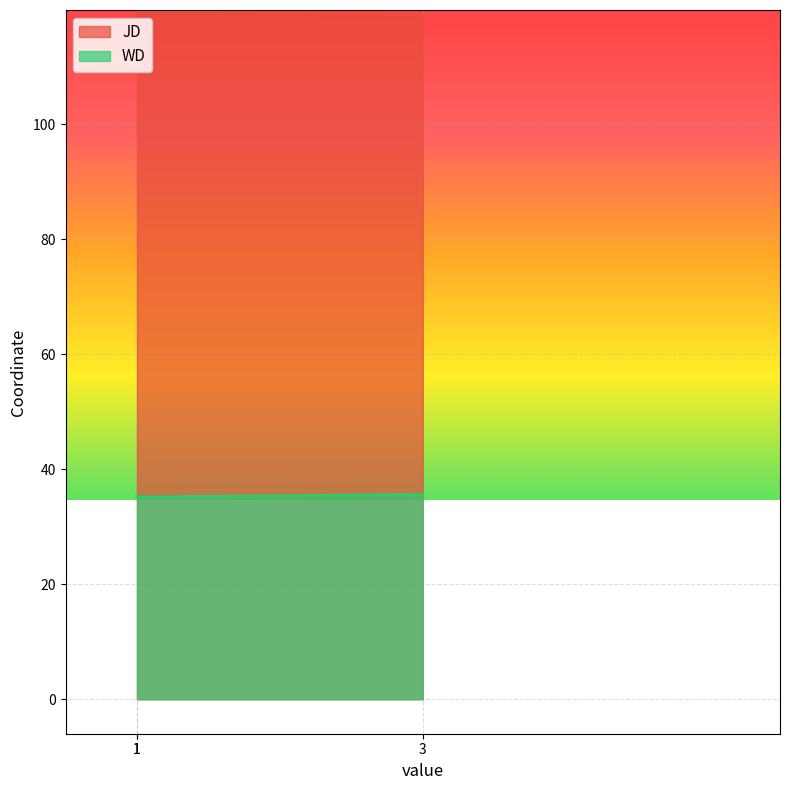

Reading left to right, list all the values displayed in this chart.

JD: 1=119.0	1=119.3	3=118.8
WD: 1=35.4	1=35.2	3=35.6